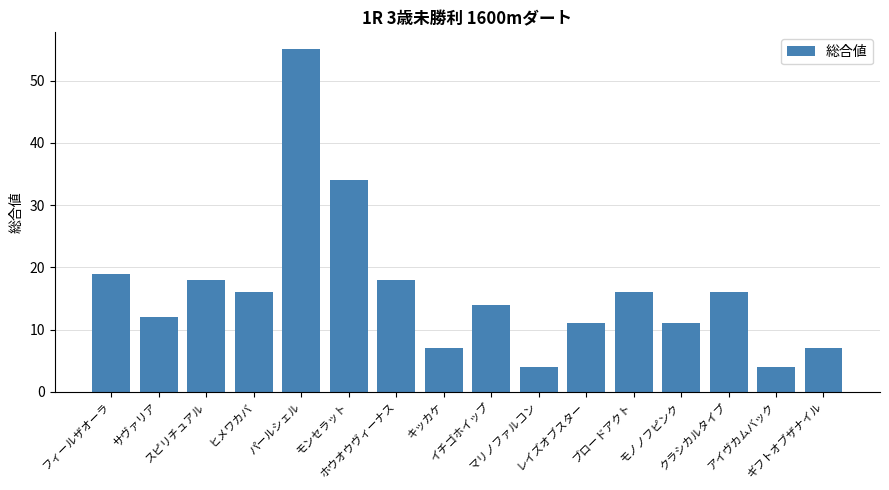

What is the difference between the values at フィールザオーラ and サヴァリア?

7